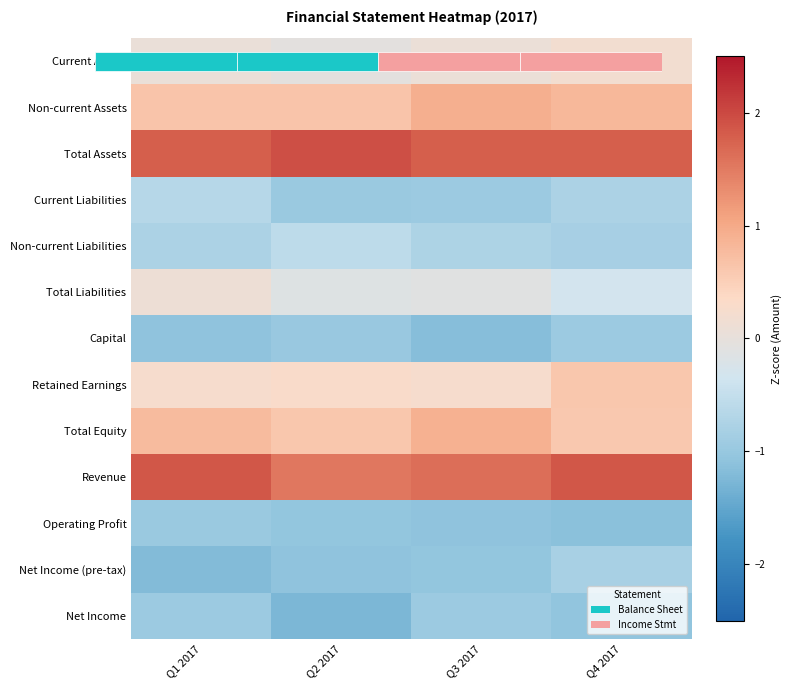

Is the value of Total Liabilities at Q1 2017 greater than the value of Retained Earnings at Q2 2017?

No